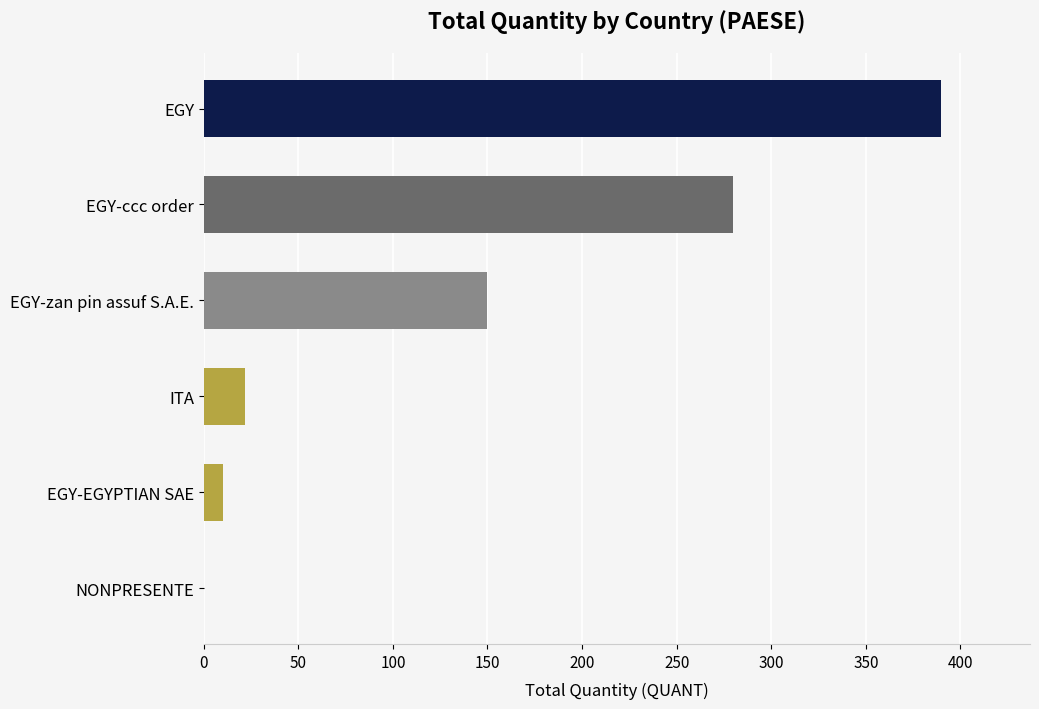

What is the sum of all values?

852